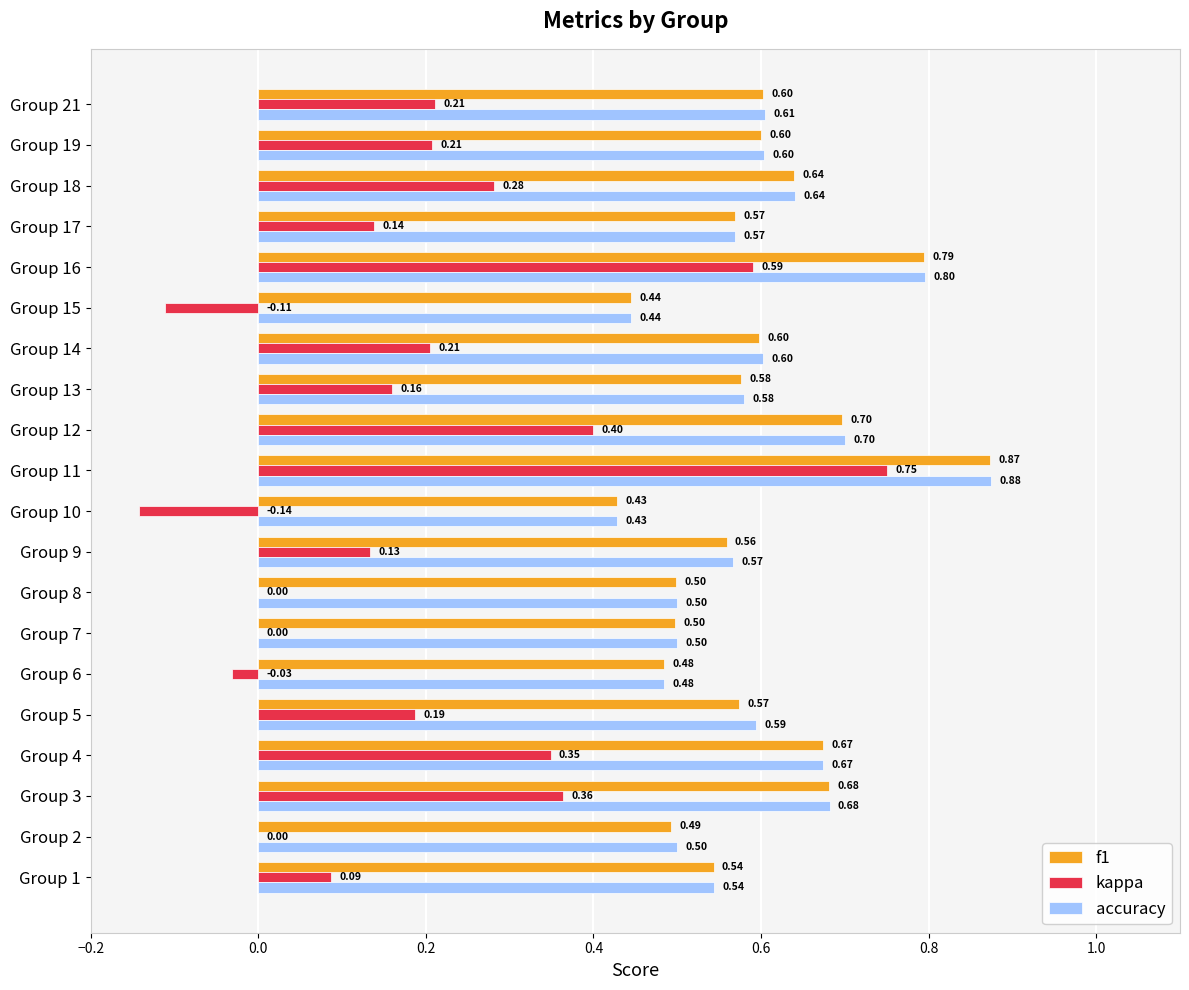

Between Group 7 and Group 13, which series saw the biggest shift?

kappa